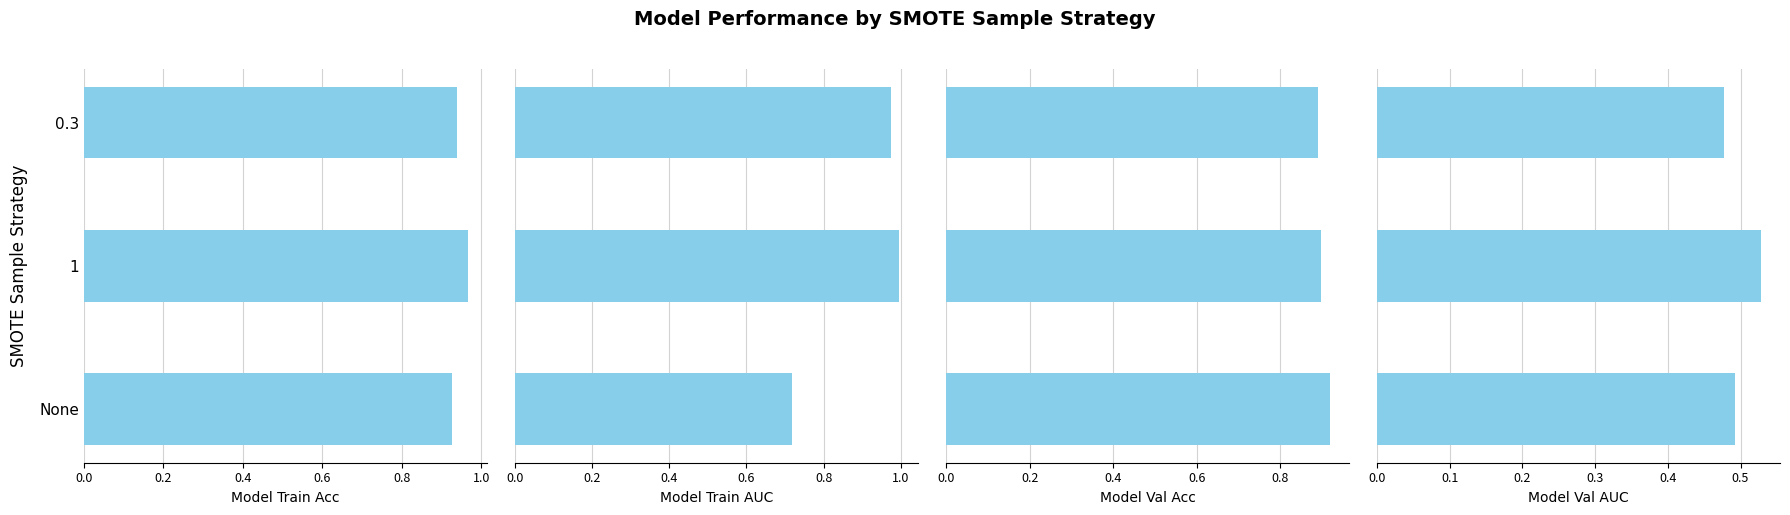

Which series changed the most between None and 0.3?

Model Train AUC